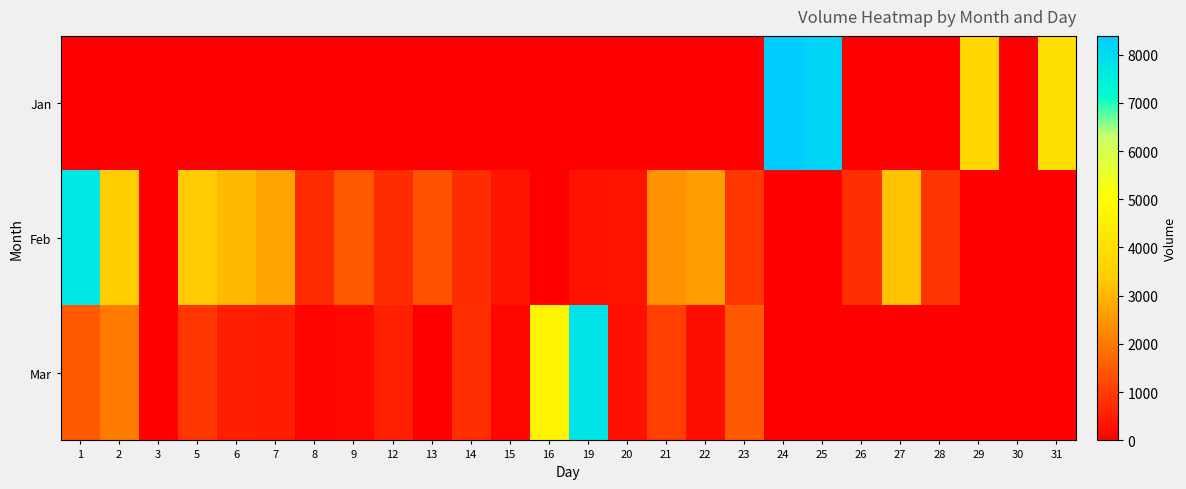

At how many categories does at least one series exceed 1617?

14